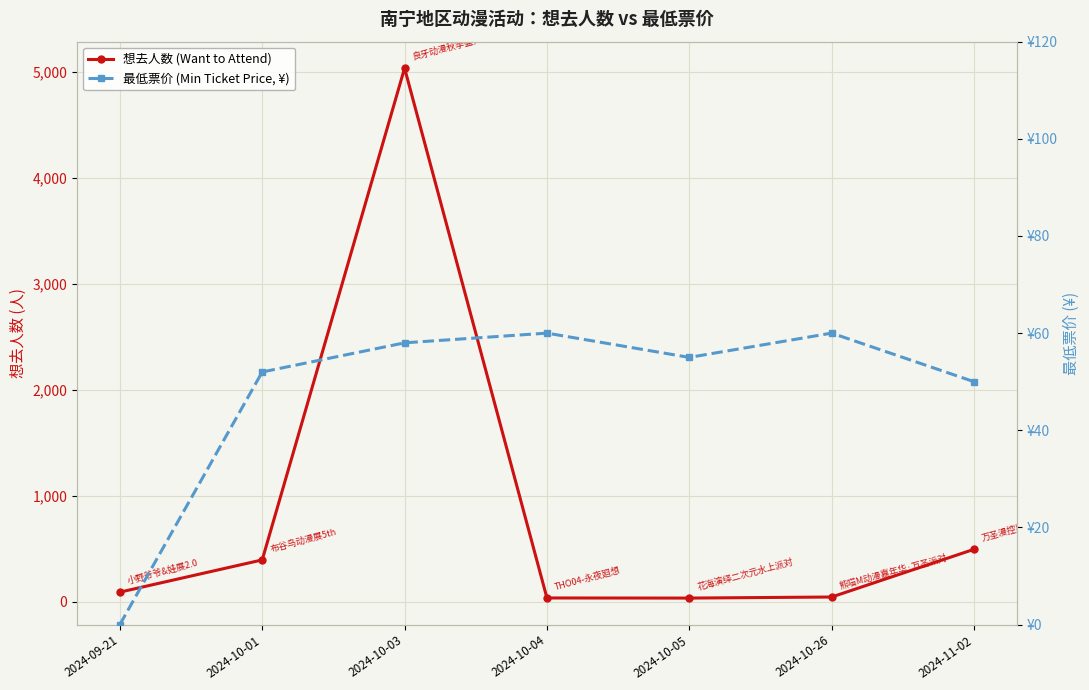

After their last crossing, which series has the higher values: 想去人数 (Want to Attend) or 最低票价 (Min Ticket Price, ¥)?

想去人数 (Want to Attend)